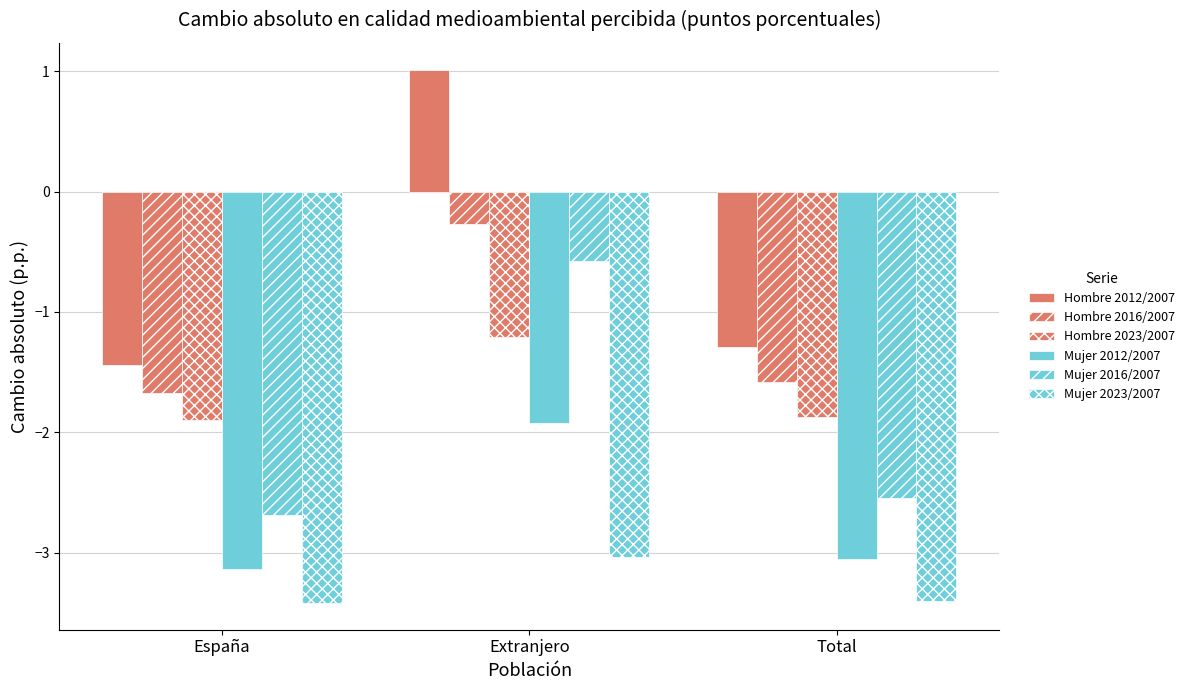

Reading left to right, transcribe all the data shown in this chart.

Hombre 2012/2007: -1.4	1.0	-1.3
Hombre 2016/2007: -1.7	-0.3	-1.6
Hombre 2023/2007: -1.9	-1.2	-1.9
Mujer 2012/2007: -3.1	-1.9	-3.1
Mujer 2016/2007: -2.7	-0.6	-2.5
Mujer 2023/2007: -3.4	-3.0	-3.4